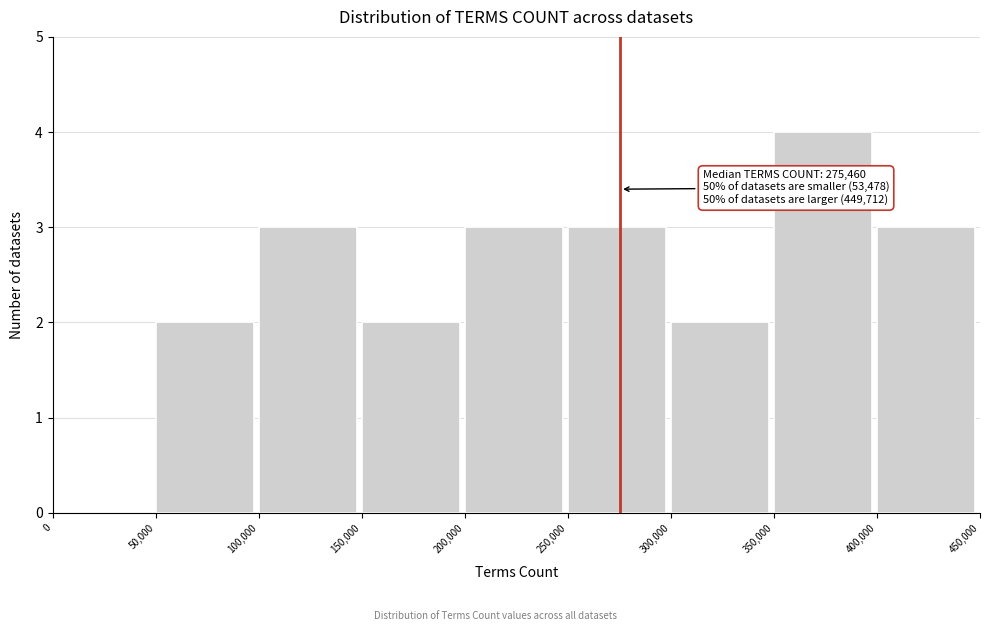

Over which range of the x-axis is the bar tallest?

350,000 to 400,000